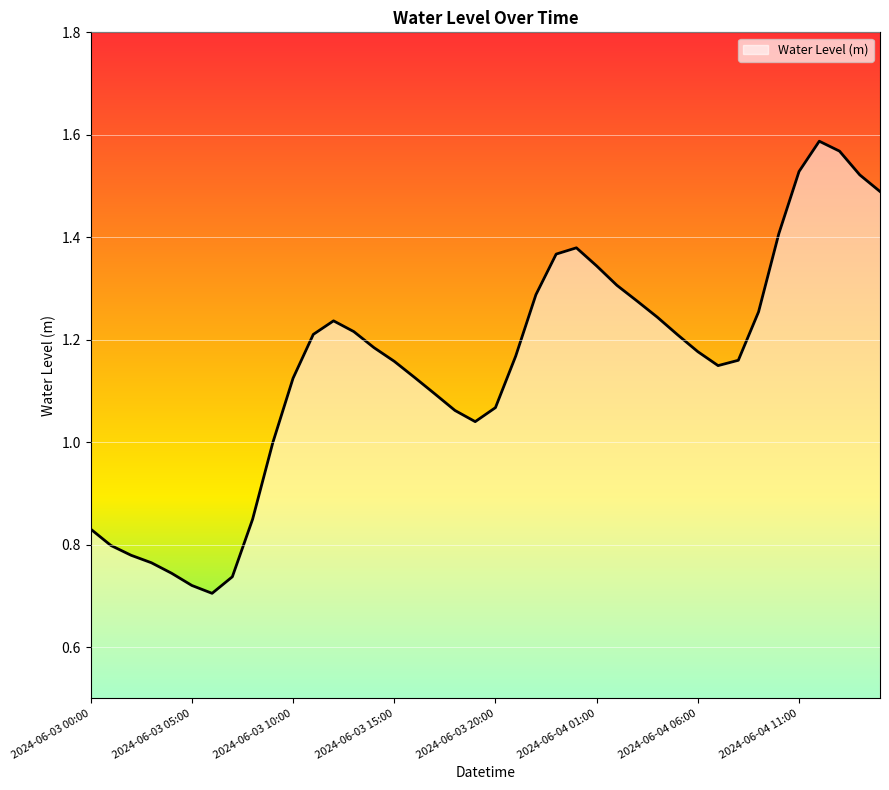

How many lines are shown in the chart?

1